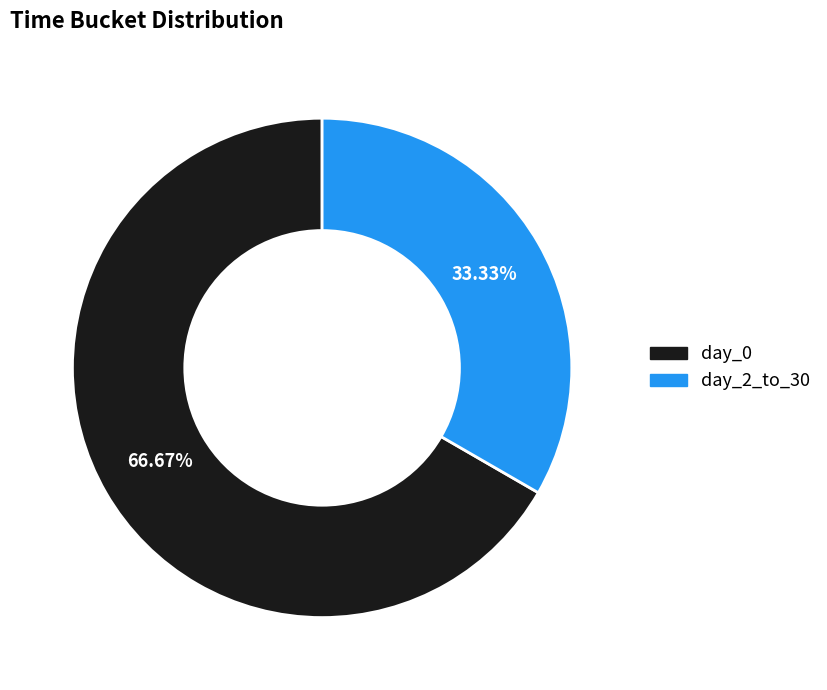

What is the ratio of the value at day_0 to the value at day_2_to_30?

2.0